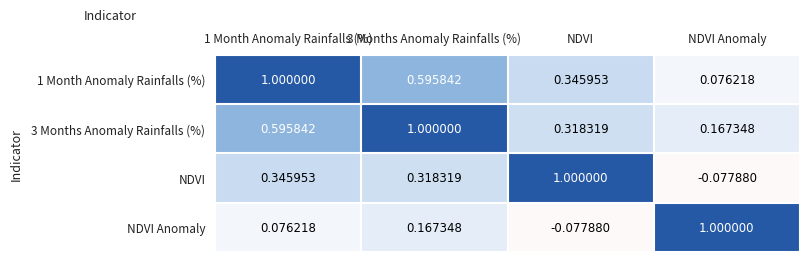

How many data points does each series have?

4